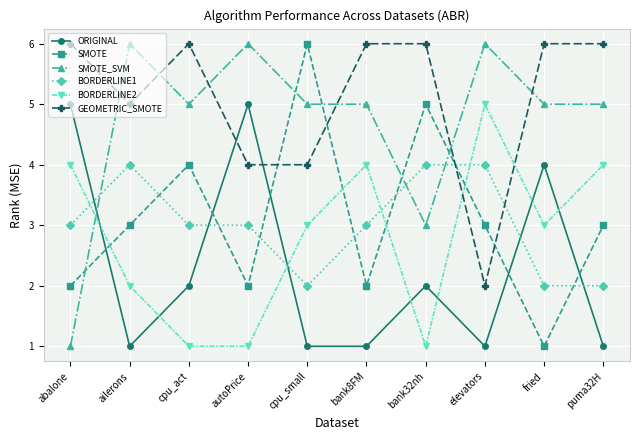

What is the value of the GEOMETRIC_SMOTE point at the 4th from the left?

4